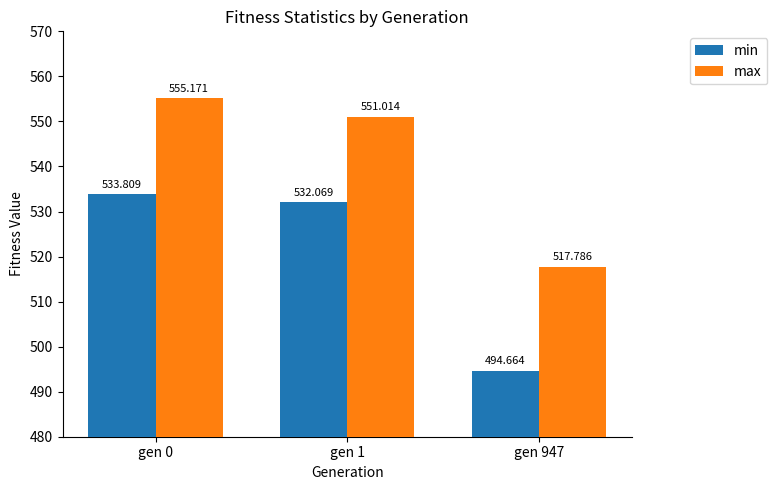

Which label corresponds to the smallest value in the chart?

gen 947